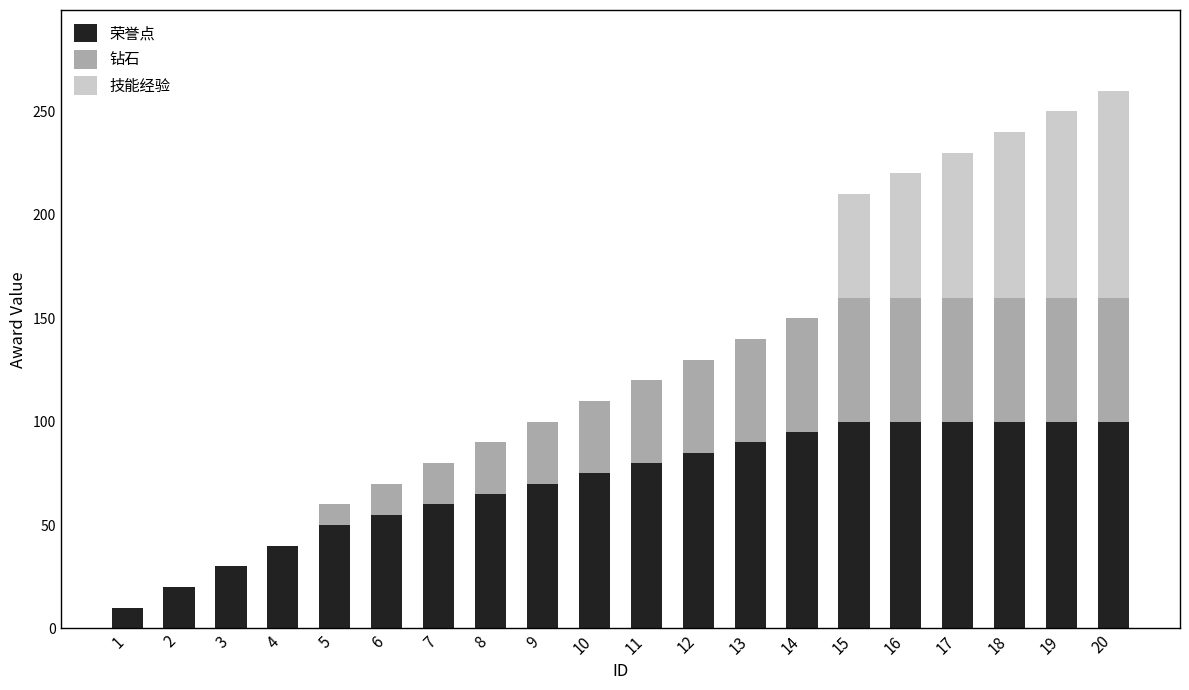

What is the maximum value for 荣誉点?

100